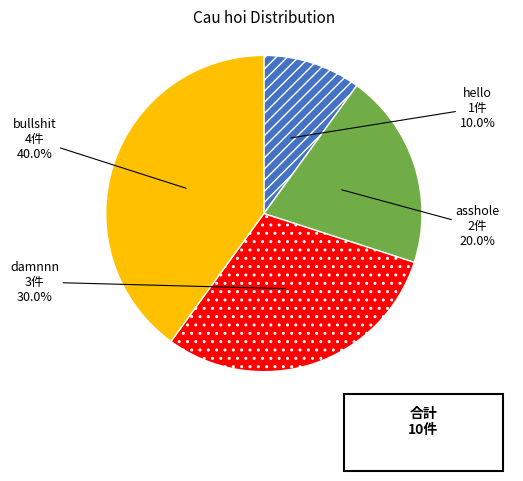

How much of the chart is everything except hello?

90.0%